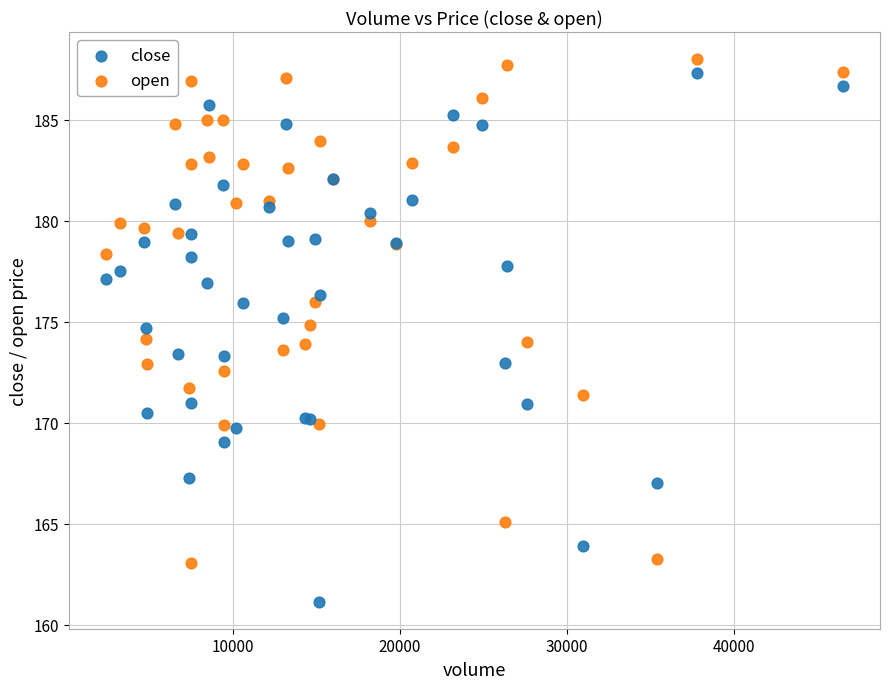

What is the X range (max minus min) for the scatter plot?

44123.0